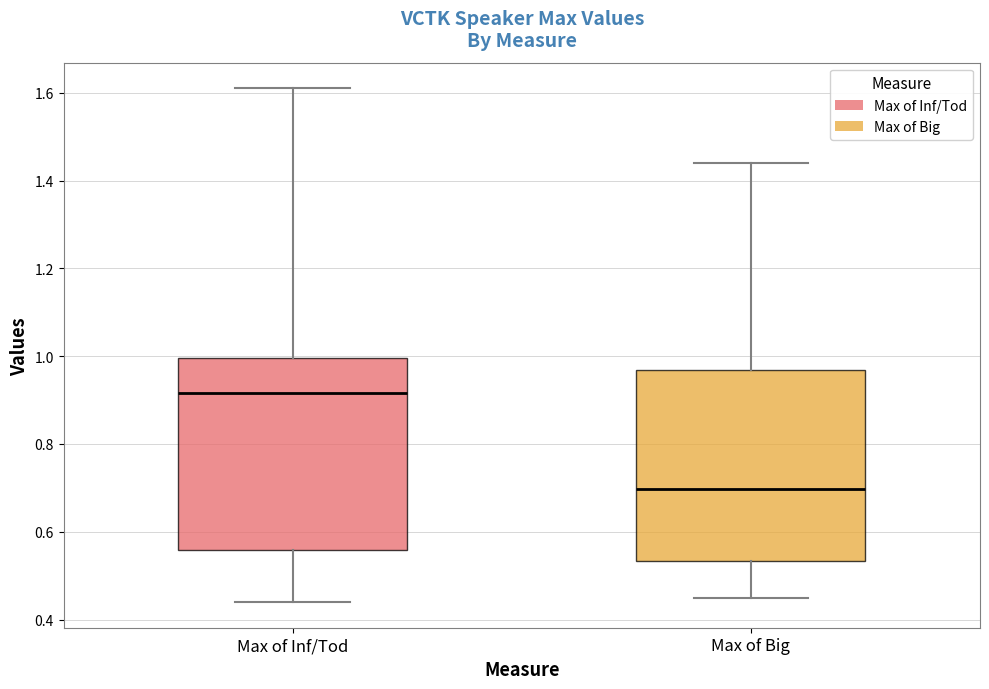

Reading left to right, transcribe this box plot: for each box, give where its median line is, the range the box spans, and where its two whiskers end, as read against the y-axis. The values are not printed on the chart, so give them approximately, as read against the axis.

Max of Inf/Tod: median 0.92, box 0.56 to 1.00, whiskers 0.44 to 1.62
Max of Big: median 0.70, box 0.54 to 0.96, whiskers 0.46 to 1.44